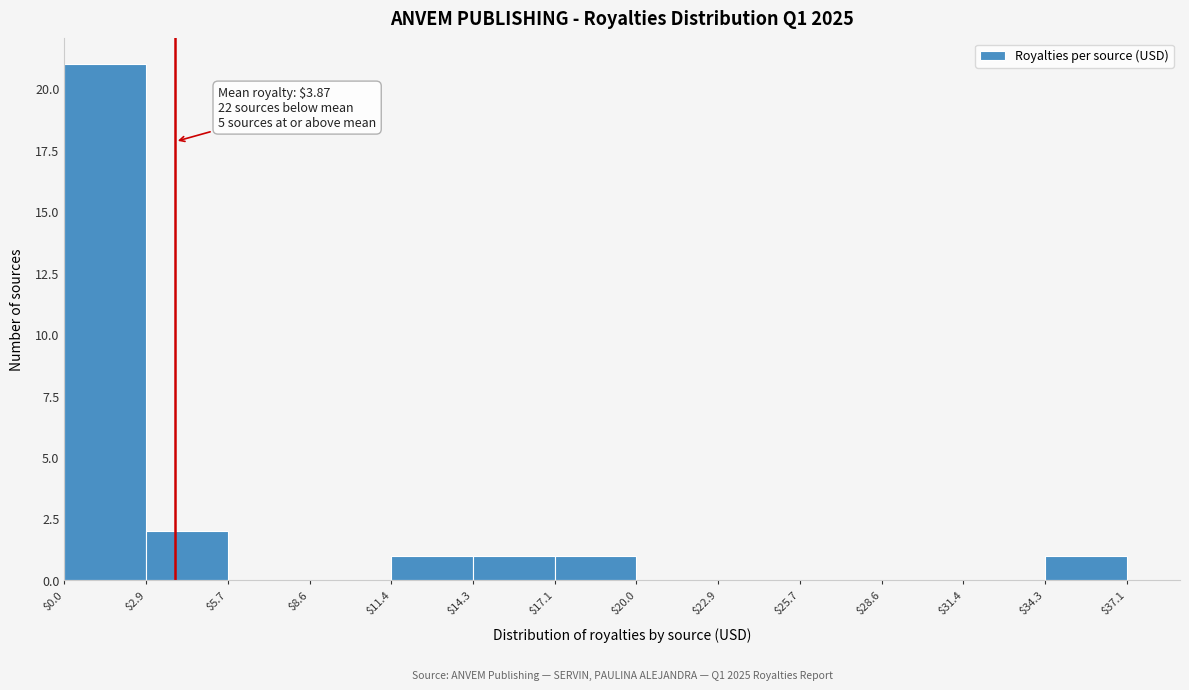

Which range on the x-axis has the tallest bar?

$0.0 to $2.9